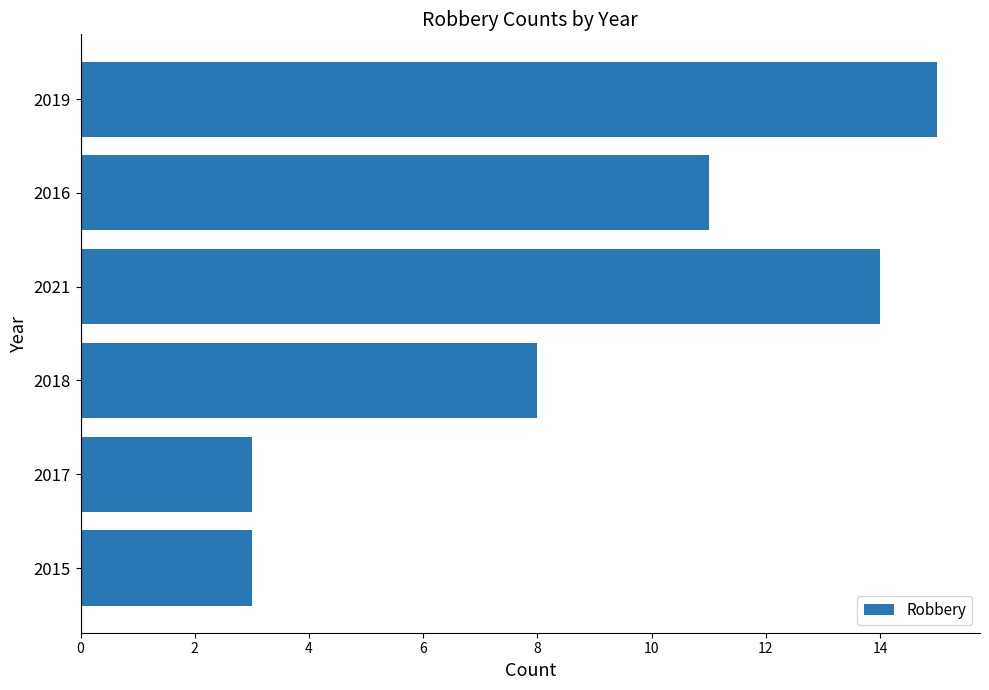

What is the change in value from 2015 to 2018?

+5